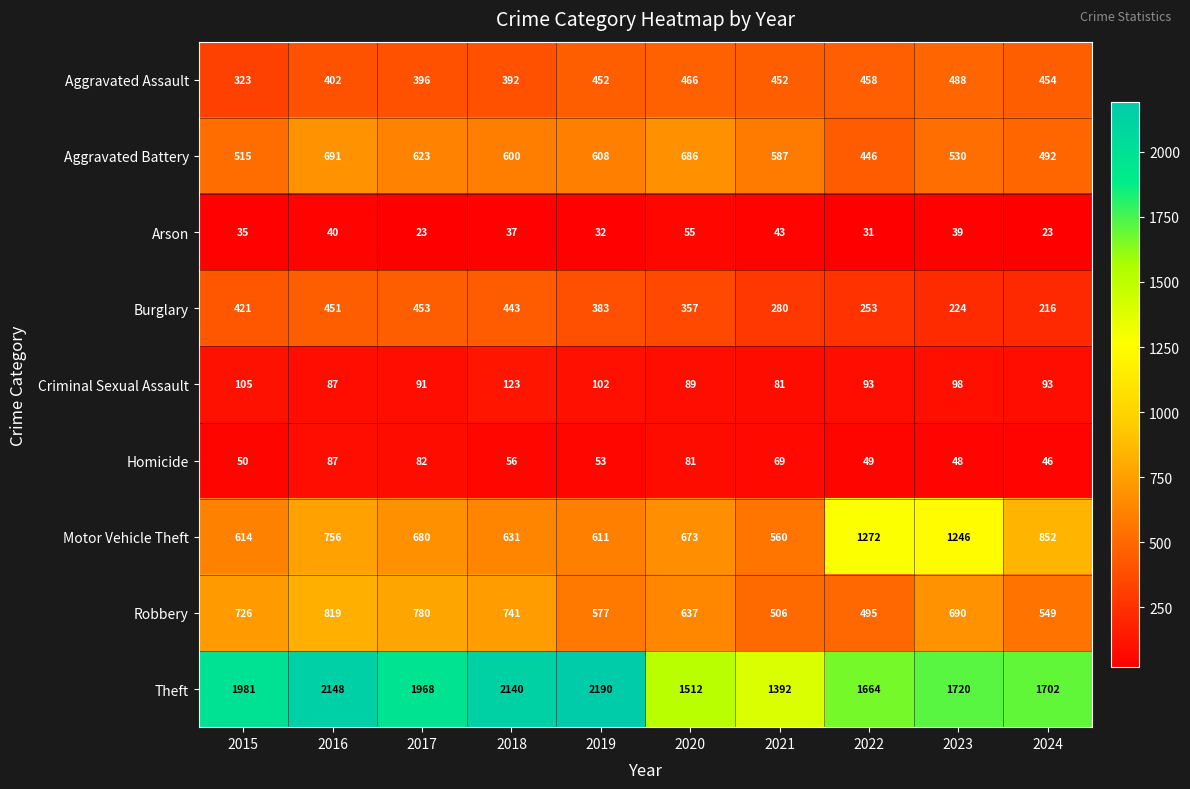

What is the approximate value of Arson at 2022, to the nearest 10?

30